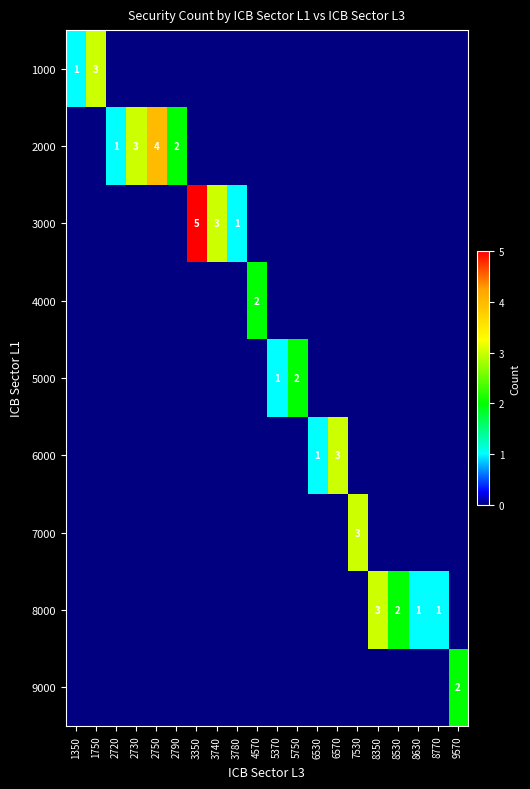

True or false: 7000 has a value of 4 at 7530.

False